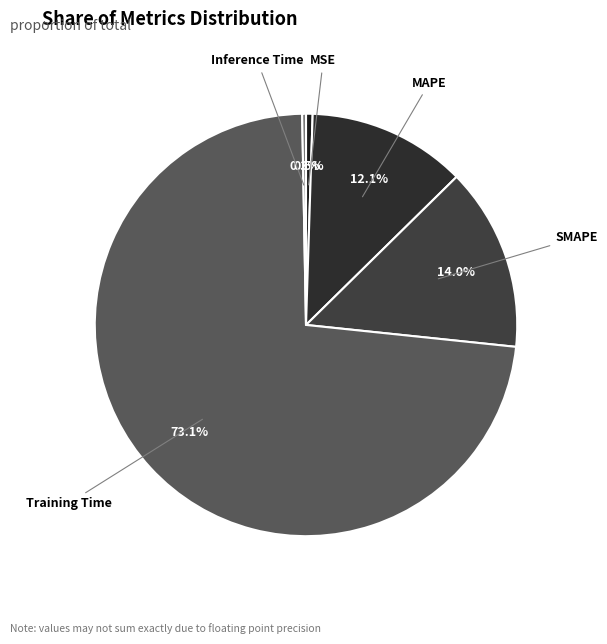

To the nearest percent, what portion does Training Time represent?

73%